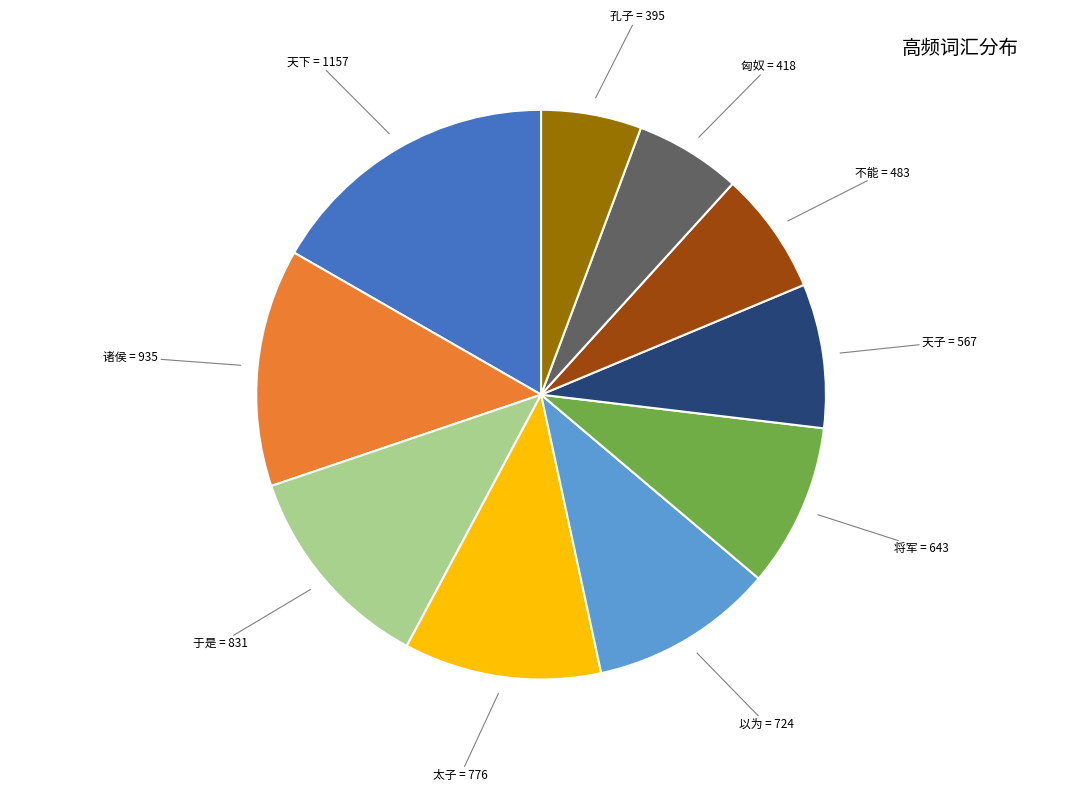

True or false: 将军 accounts for 9% of the total.

True